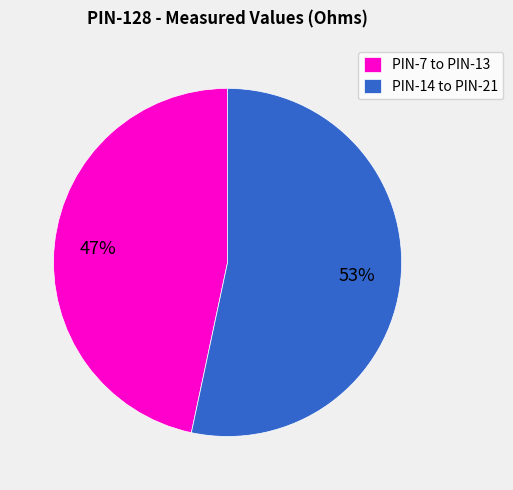

Is it true that PIN-7 to PIN-13 is 54% of the pie?

False